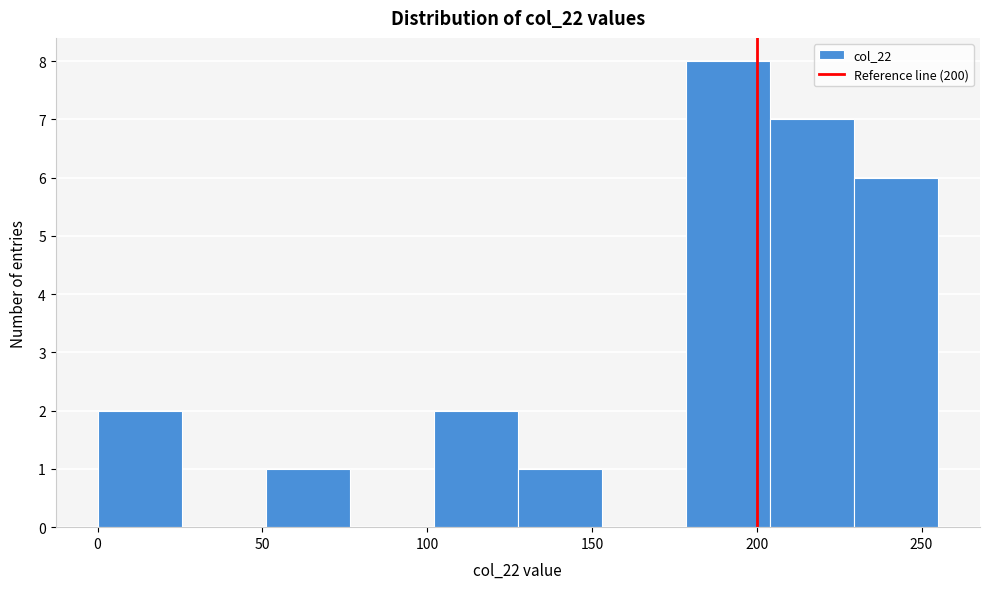

Reading left to right, list every bar in this chart as the range it spans on the x-axis followed by its height. Neither the bar edges nor the heights are printed on the chart, so give them approximately, as read against the axes.

0.0 to 25.5: 2
25.5 to 51.0: 0
51.0 to 76.5: 1
76.5 to 102.0: 0
102.0 to 127.5: 2
127.5 to 153.0: 1
153.0 to 178.5: 0
178.5 to 204.0: 8
204.0 to 229.5: 7
229.5 to 255.0: 6